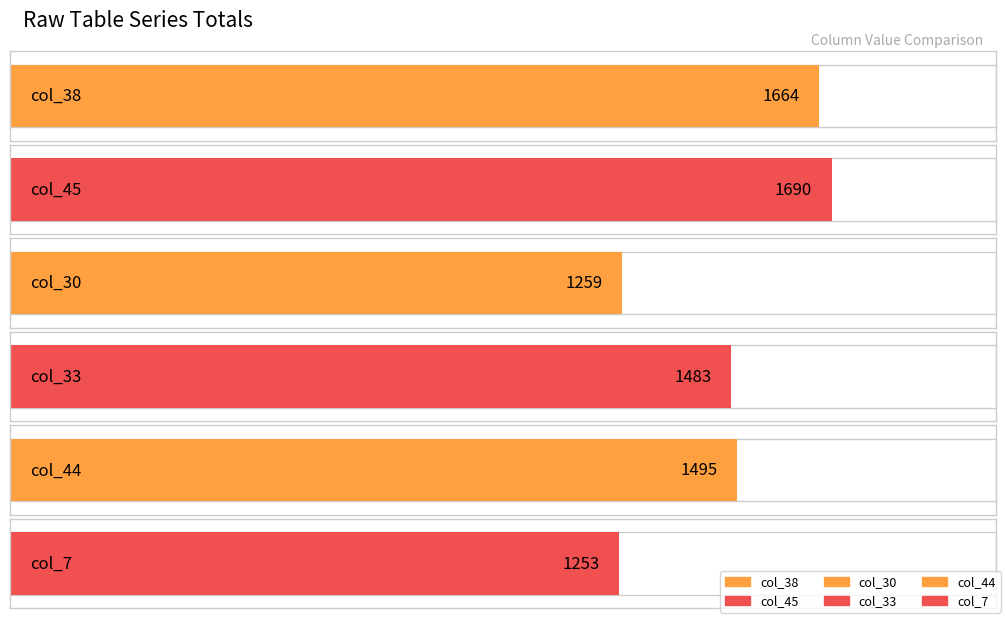

True or false: col_30 has a value of 174 at 0.

False